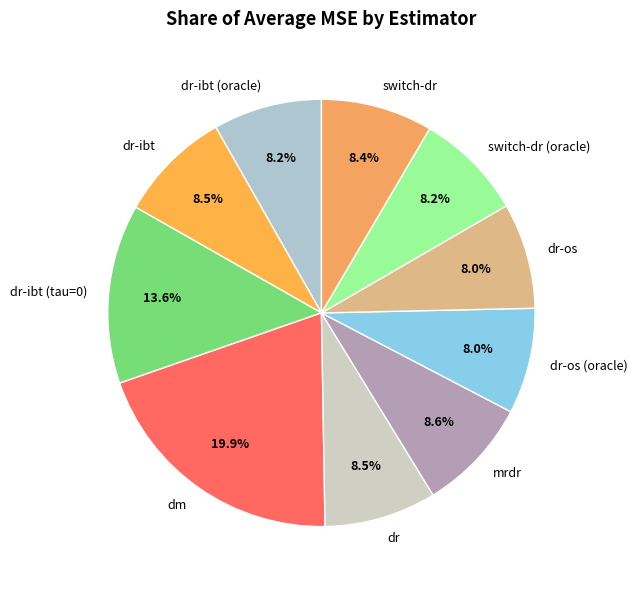

The dr-os (oracle) slice represents 1% of the pie. True or false?

False